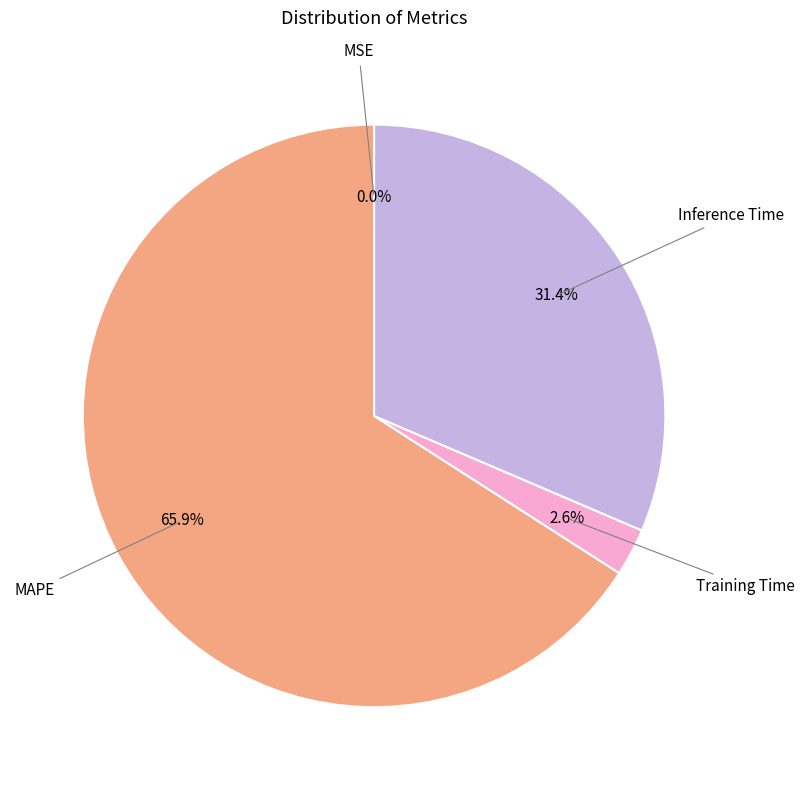

Does any single category account for the majority?

Yes